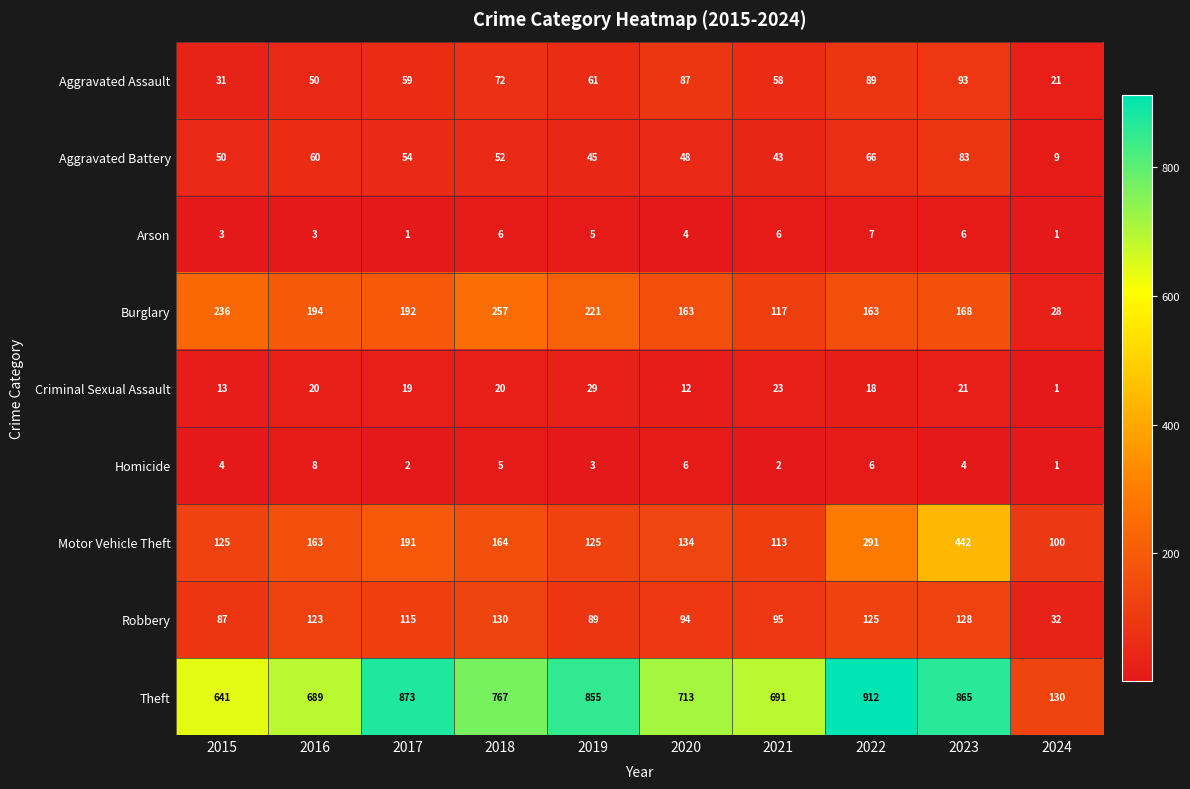

What is the average value of the Aggravated Battery series?

51